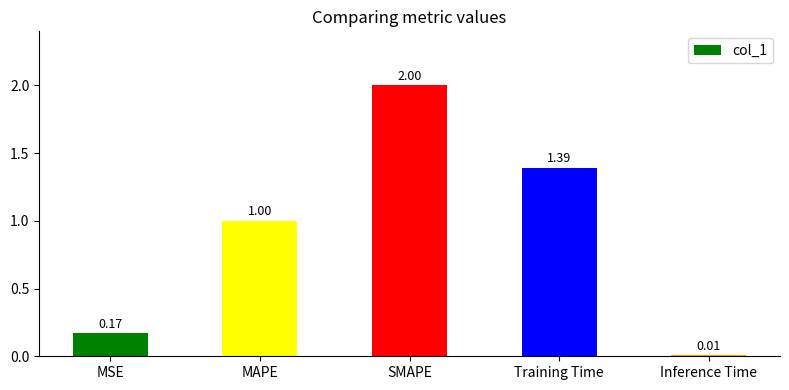

What is the sum of all values?

4.6